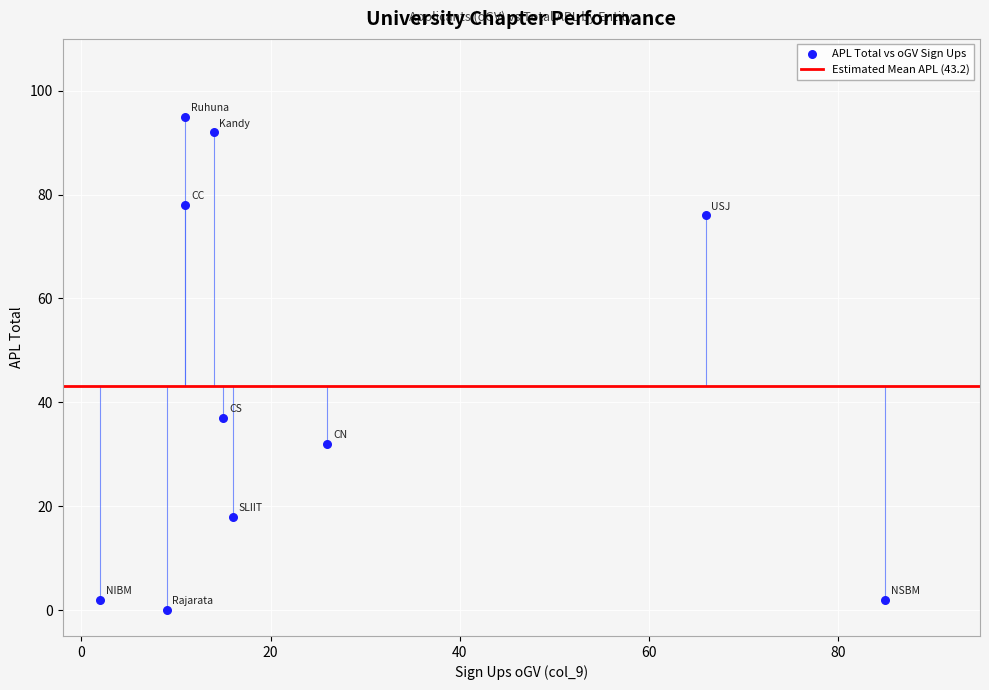

What Y value in the scatter plot is closest to 47?

37